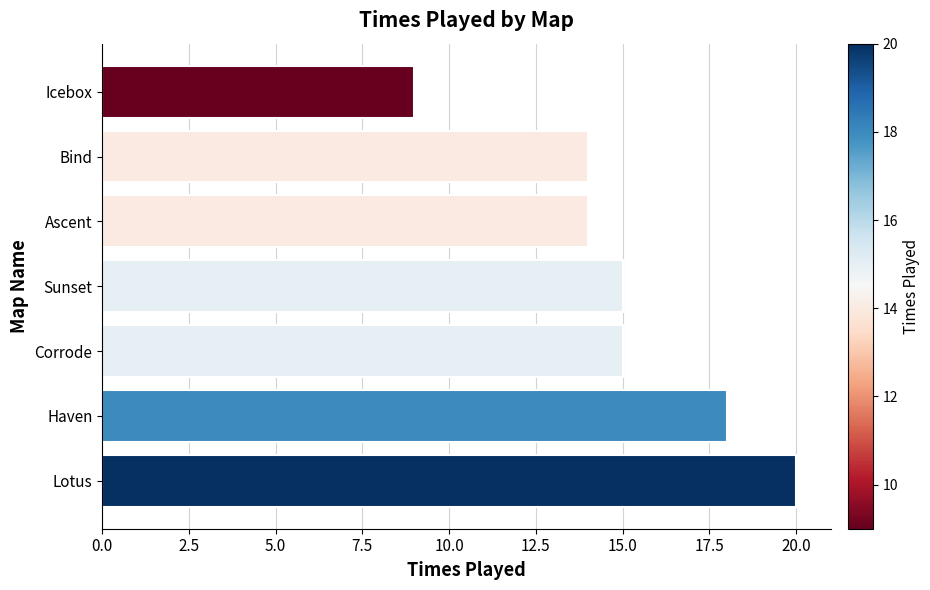

Does the chart contain any negative values?

No